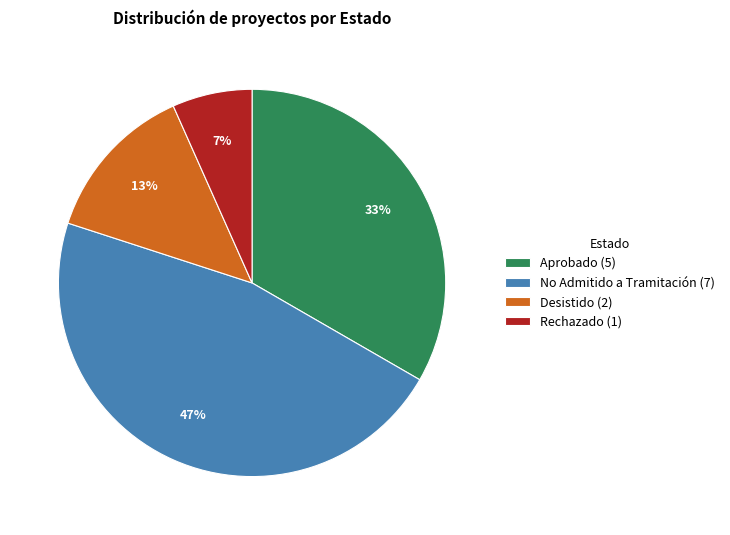

Which slice is the largest?

No Admitido a Tramitación